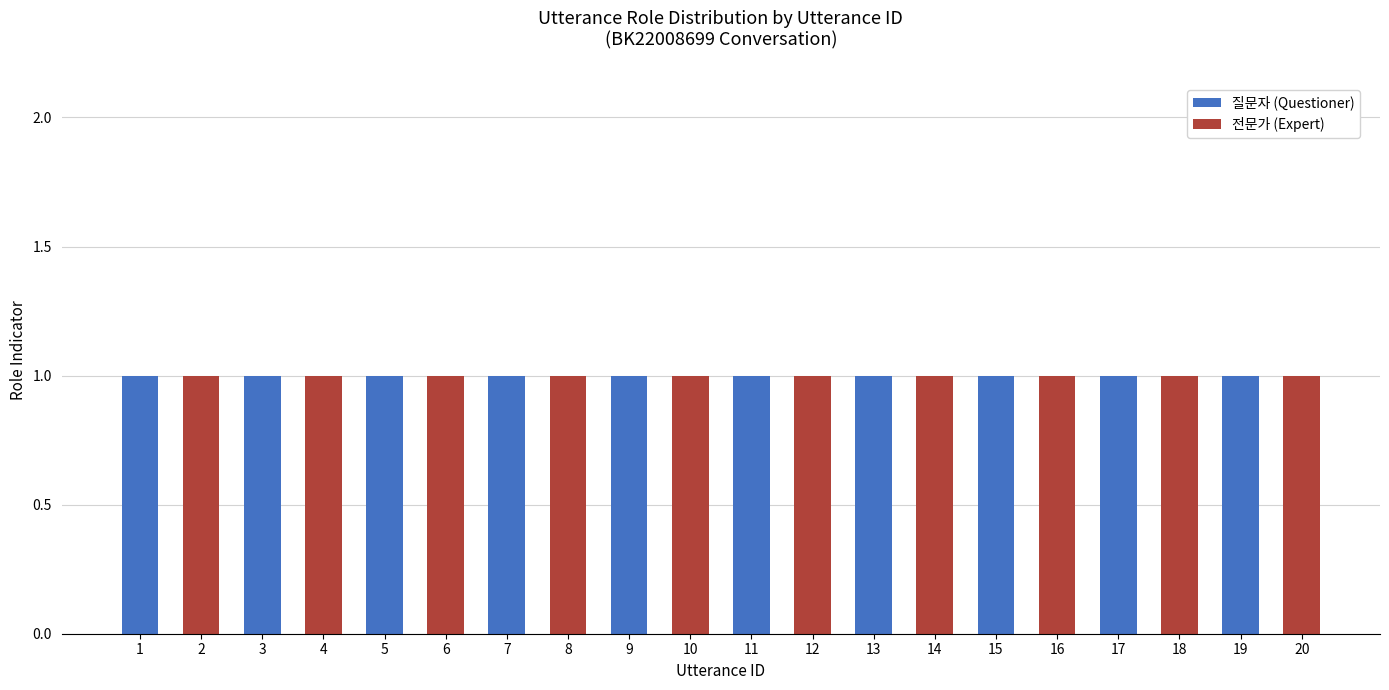

Is it true that 질문자 (Questioner) equals 0 at 1?

False